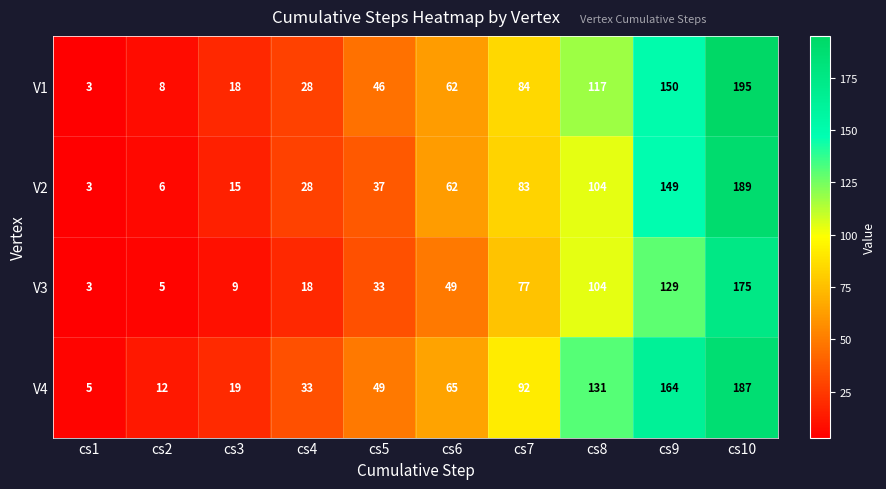

Which series changed the most between cs4 and cs9?

V4